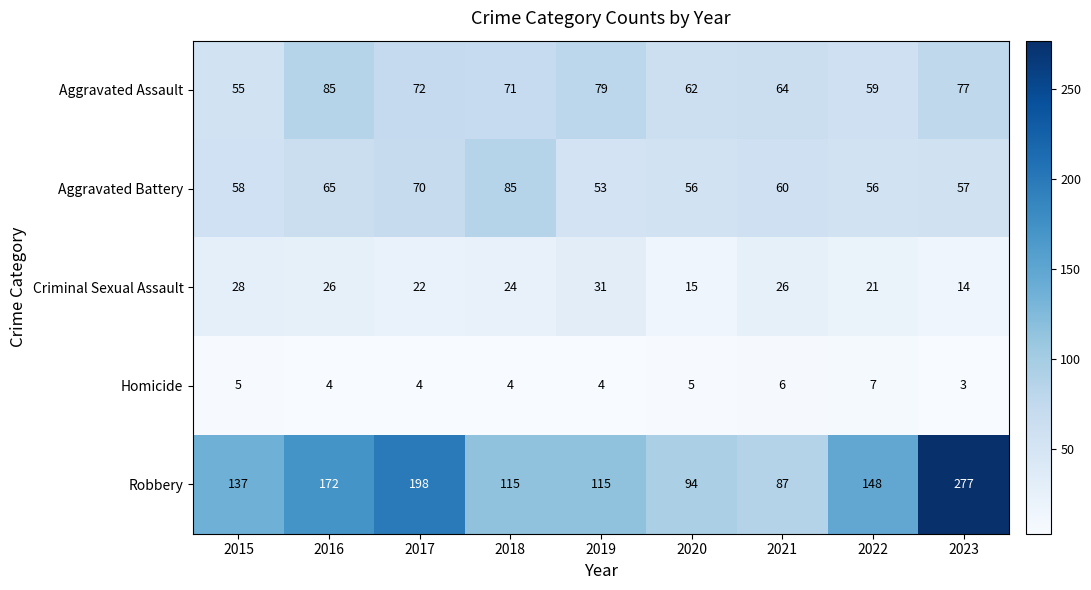

Count the number of data series in this chart.

5